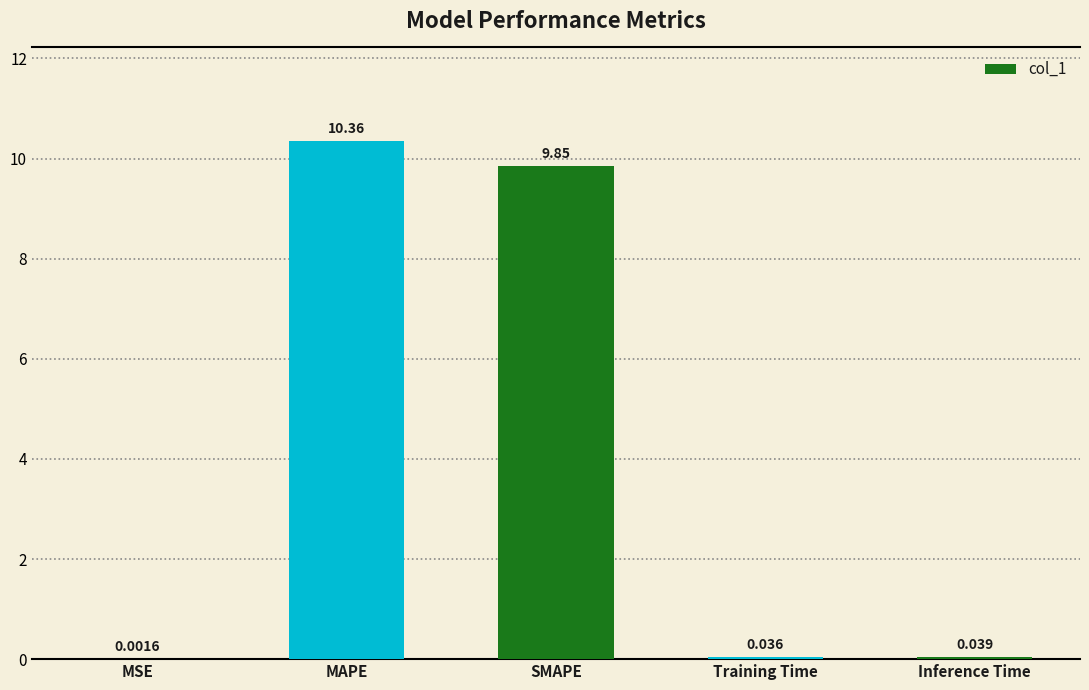

What is the sum of all values?

20.3